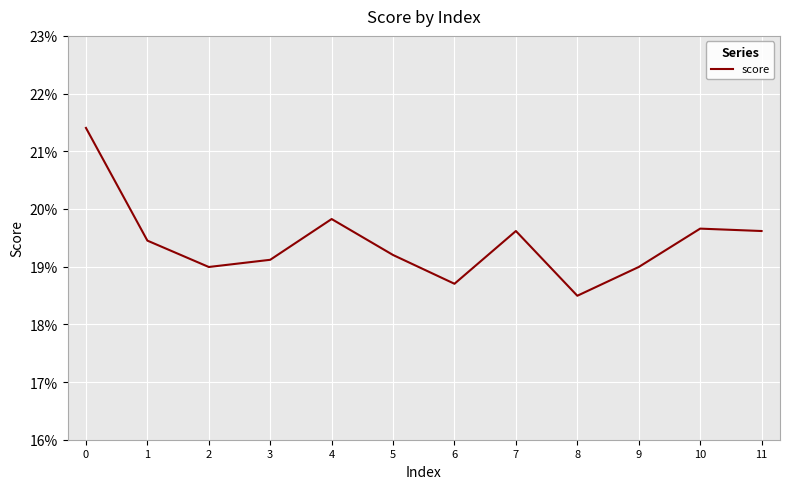

List the labels in order of value, largest first.

0, 4, 10, 7, 11, 1, 5, 3, 2, 9, 6, 8